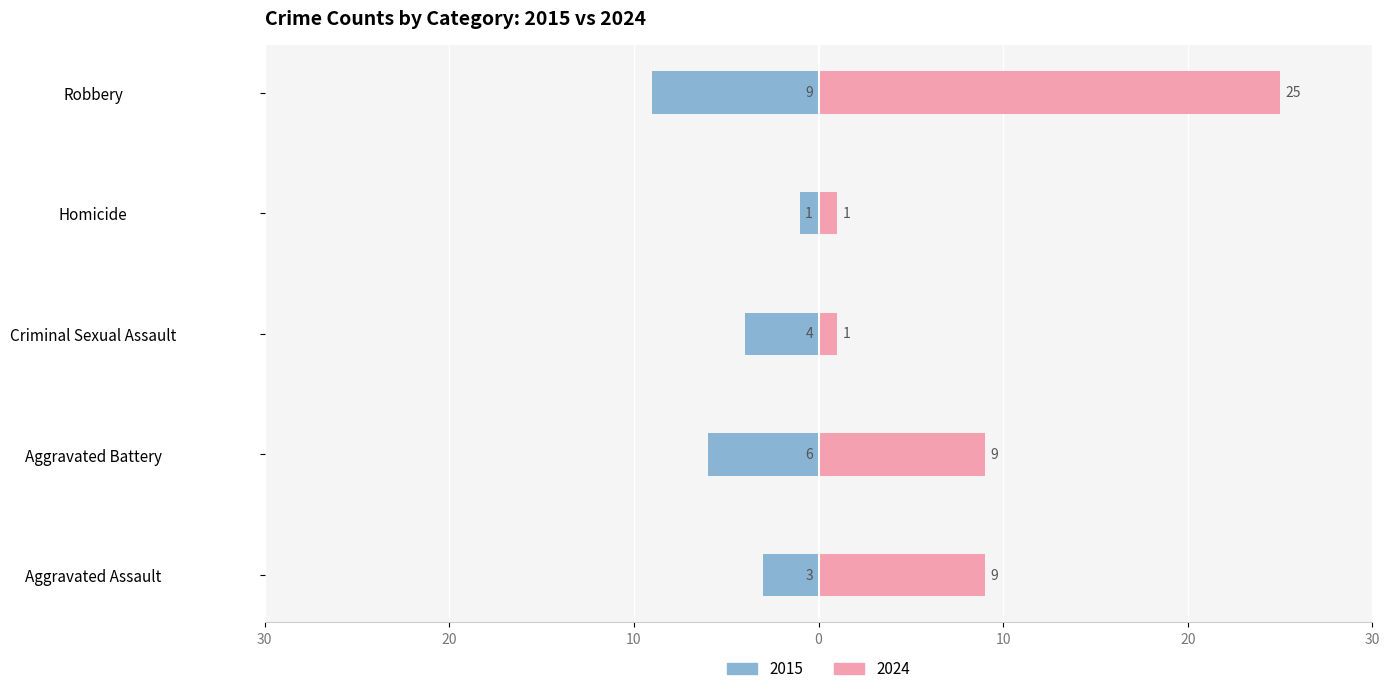

Reading left to right, transcribe all the data shown in this chart.

Left: -3	-6	-4	-1	-9
Right: 9	9	1	1	25